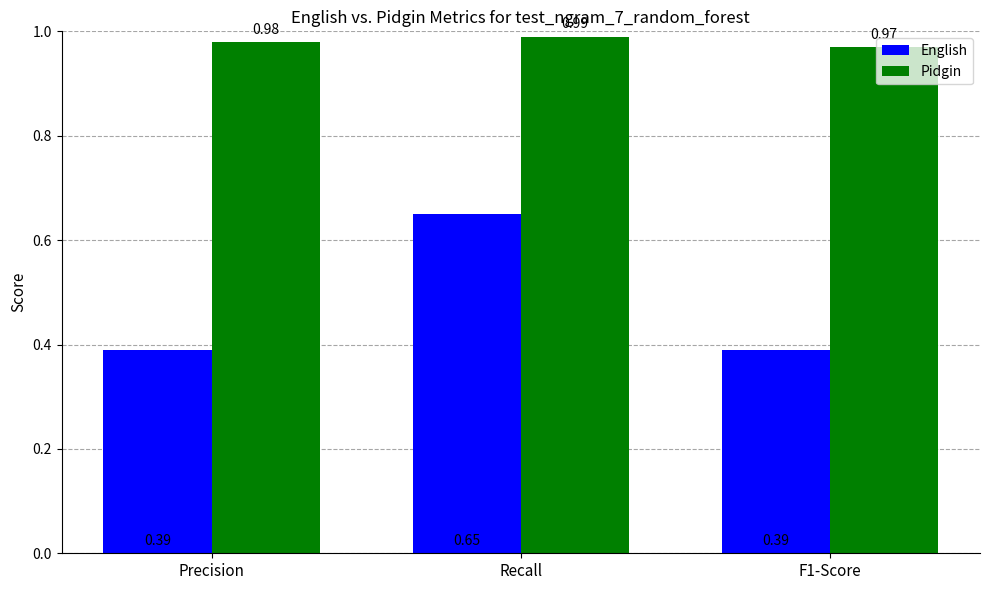

Does the chart contain any negative values?

No